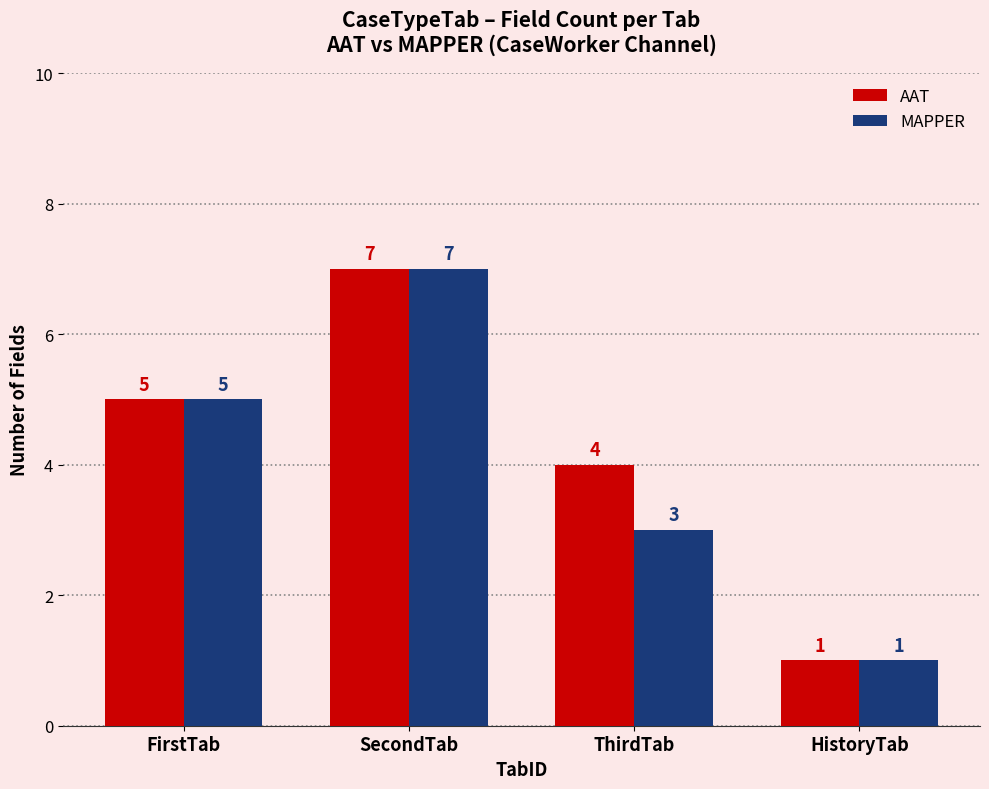

Reading right to left, list all the values displayed in this chart.

AAT: HistoryTab=1	ThirdTab=4	SecondTab=7	FirstTab=5
MAPPER: HistoryTab=1	ThirdTab=3	SecondTab=7	FirstTab=5